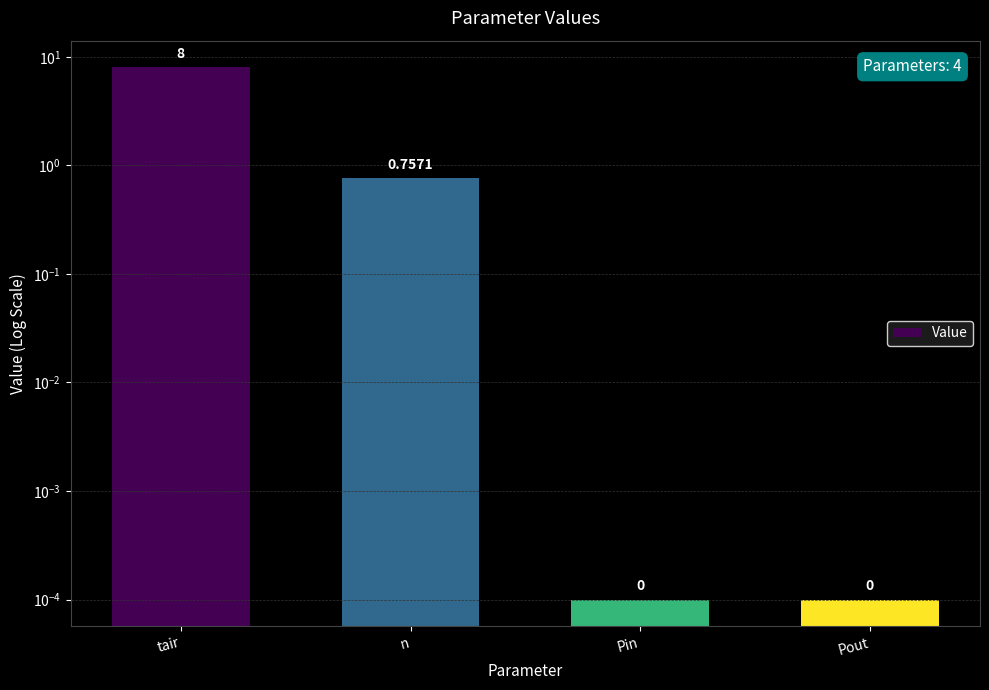

Does the chart contain stacked bars?

No